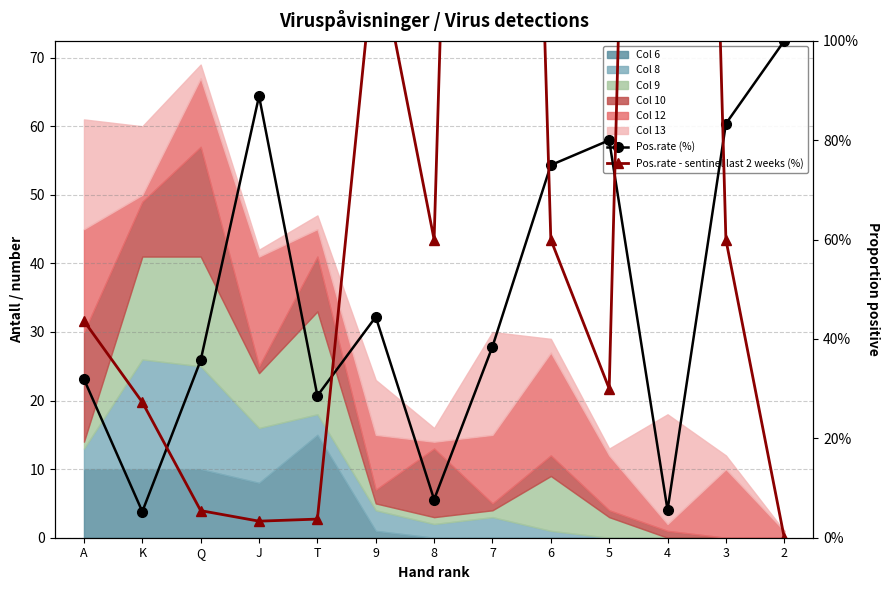

What is the value of the Pos.rate - sentinel last 2 weeks (%) point at the 11th from the left?

480.0